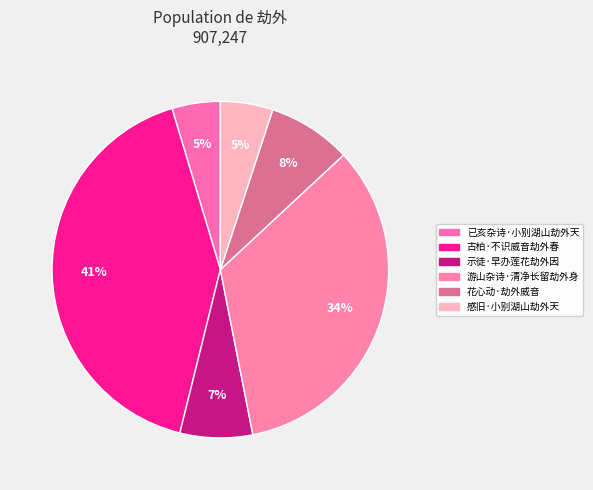

Which slice is the largest?

古柏·不识威音劫外春